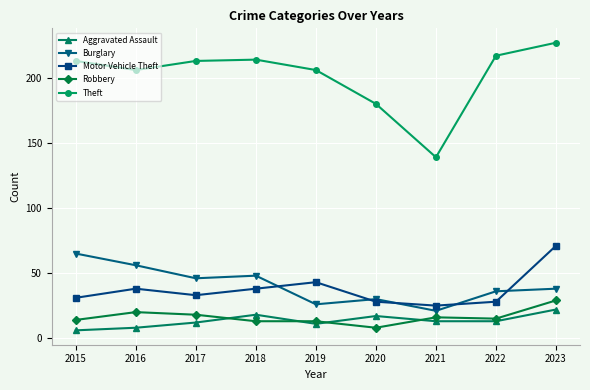

What is the difference between the highest and lowest values at 2023?

205